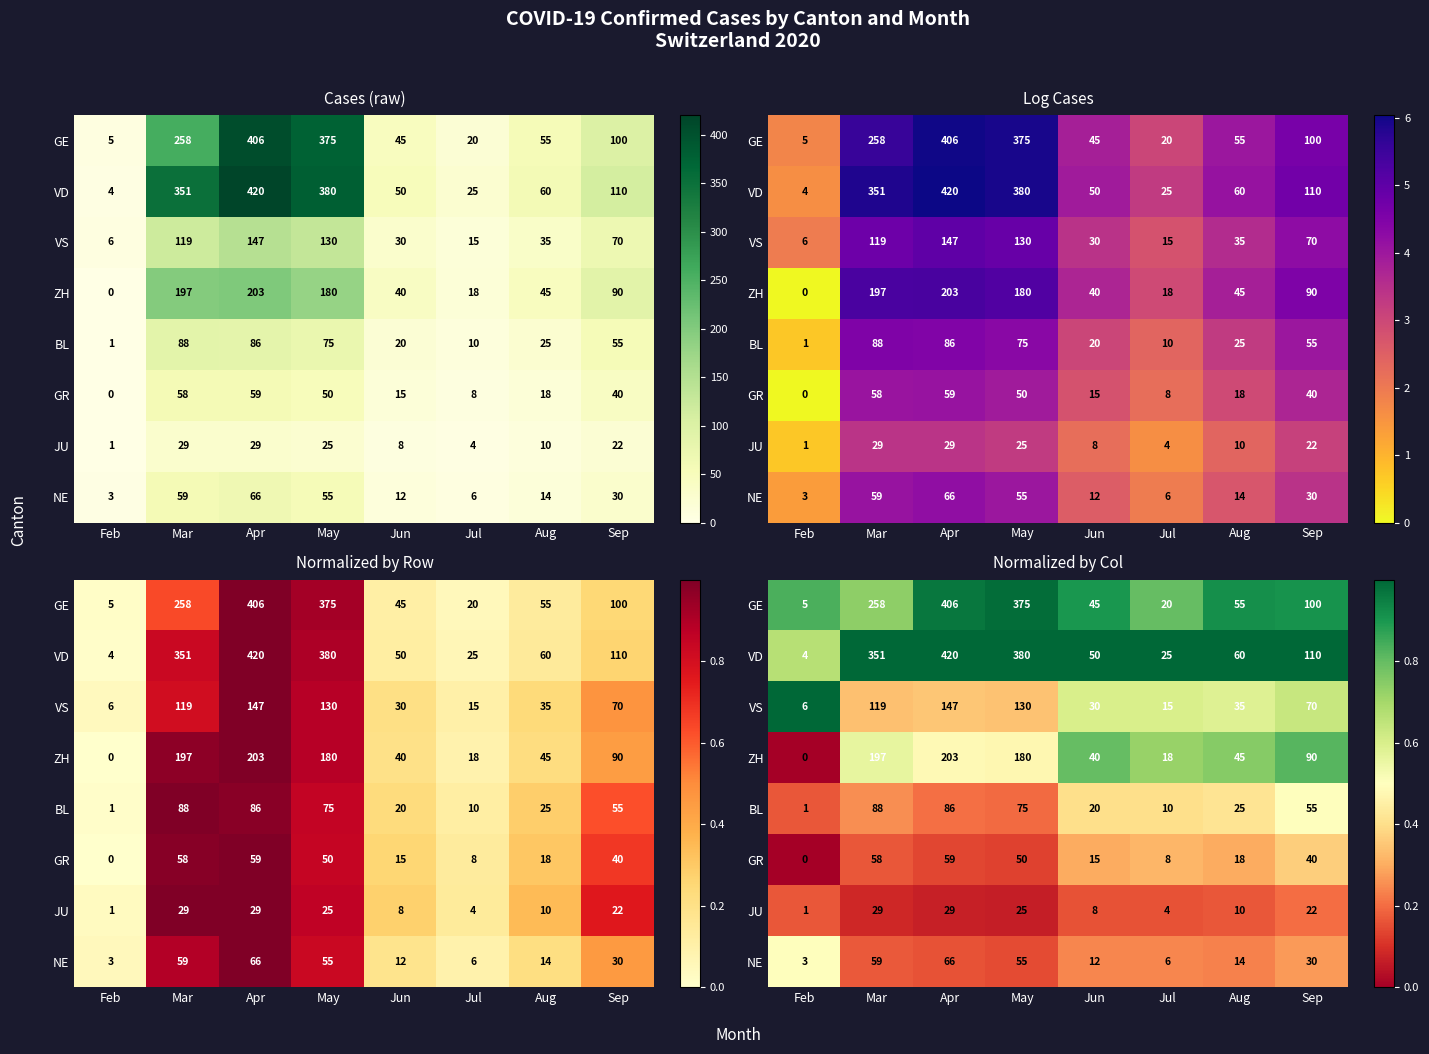

Which series has the largest total across all categories?

VD